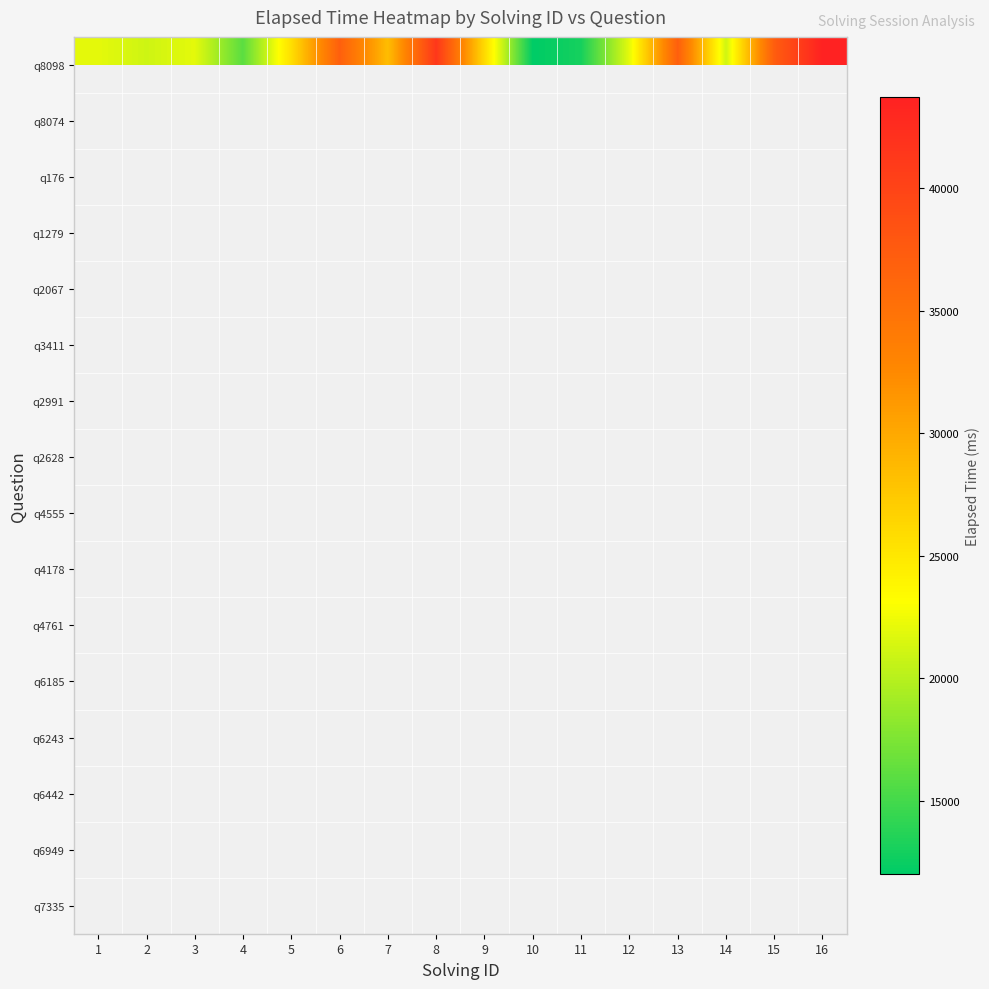

Count the number of data series in this chart.

16